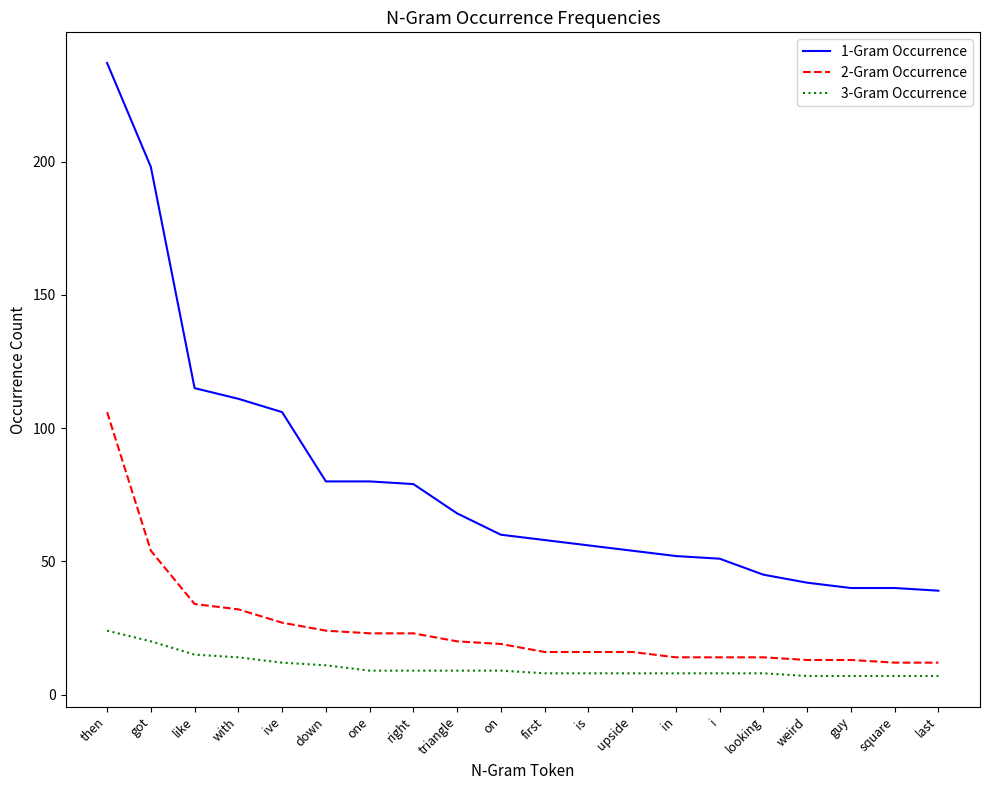

True or false: 3-Gram Occurrence and 2-Gram Occurrence intersect in this chart.

False